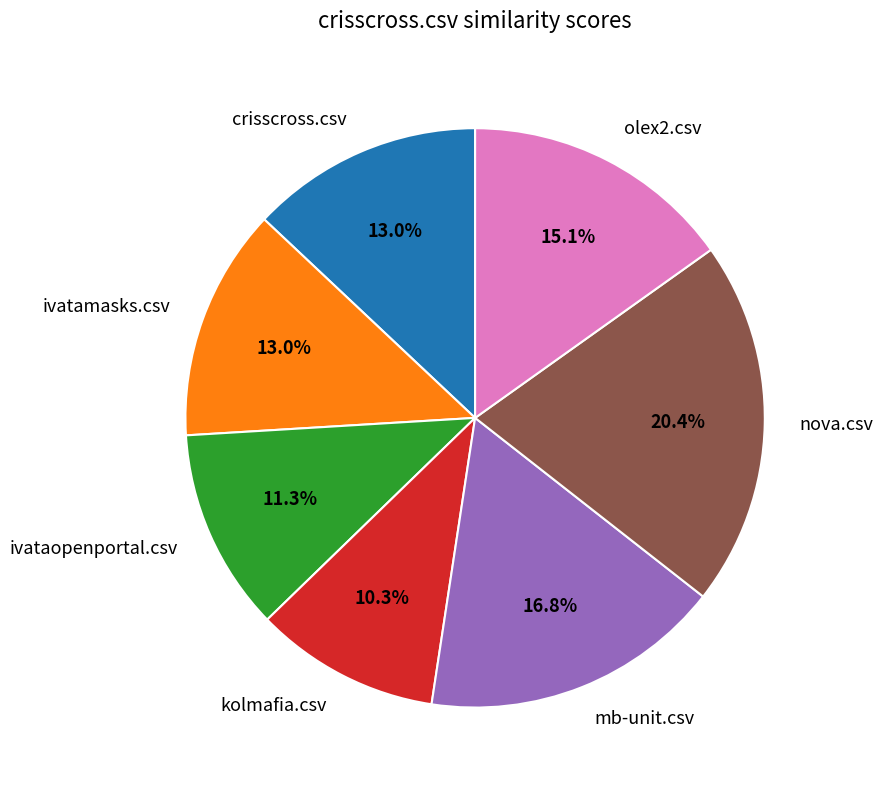

To the nearest percent, what is the average slice percentage?

14%